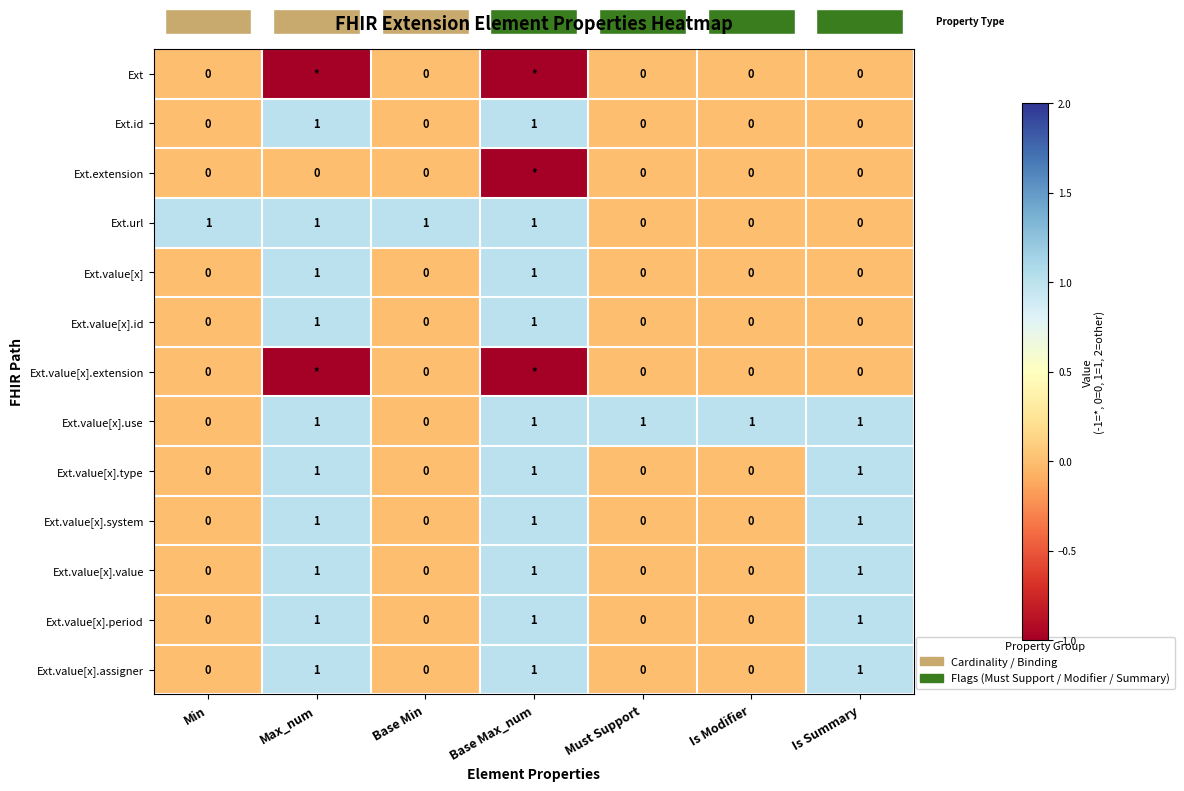

Count the Ext.value[x].type values in the range 0 to 1.

7